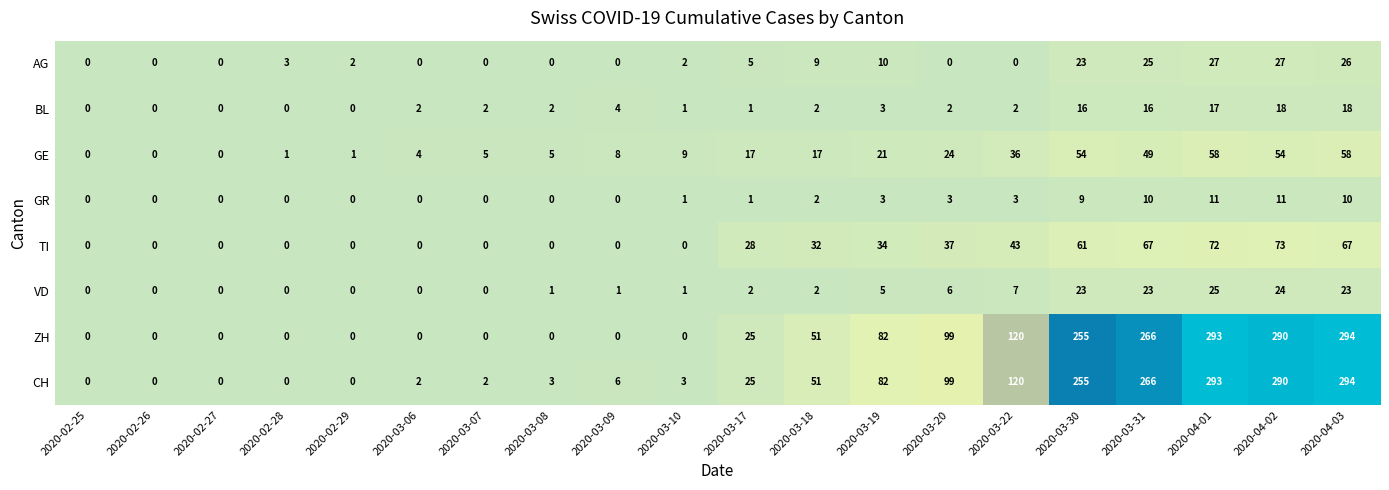

True or false: AG has a value of 5 at 2020-02-28.

False